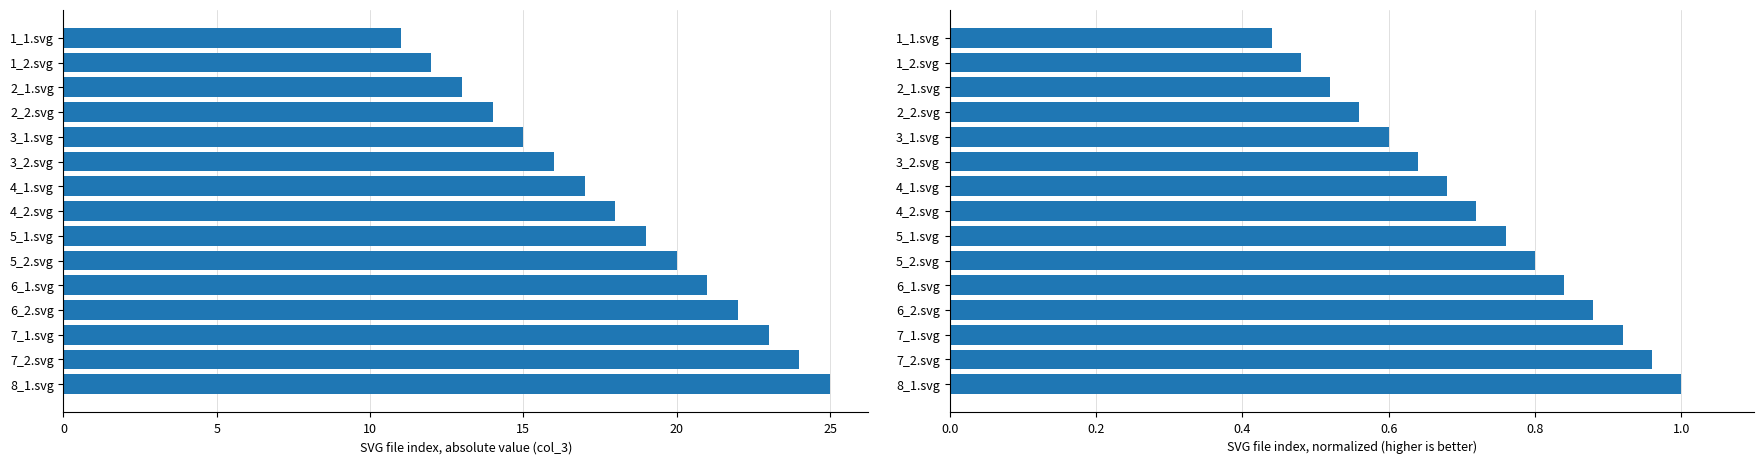

How many values in the Count series exceed 18?

7